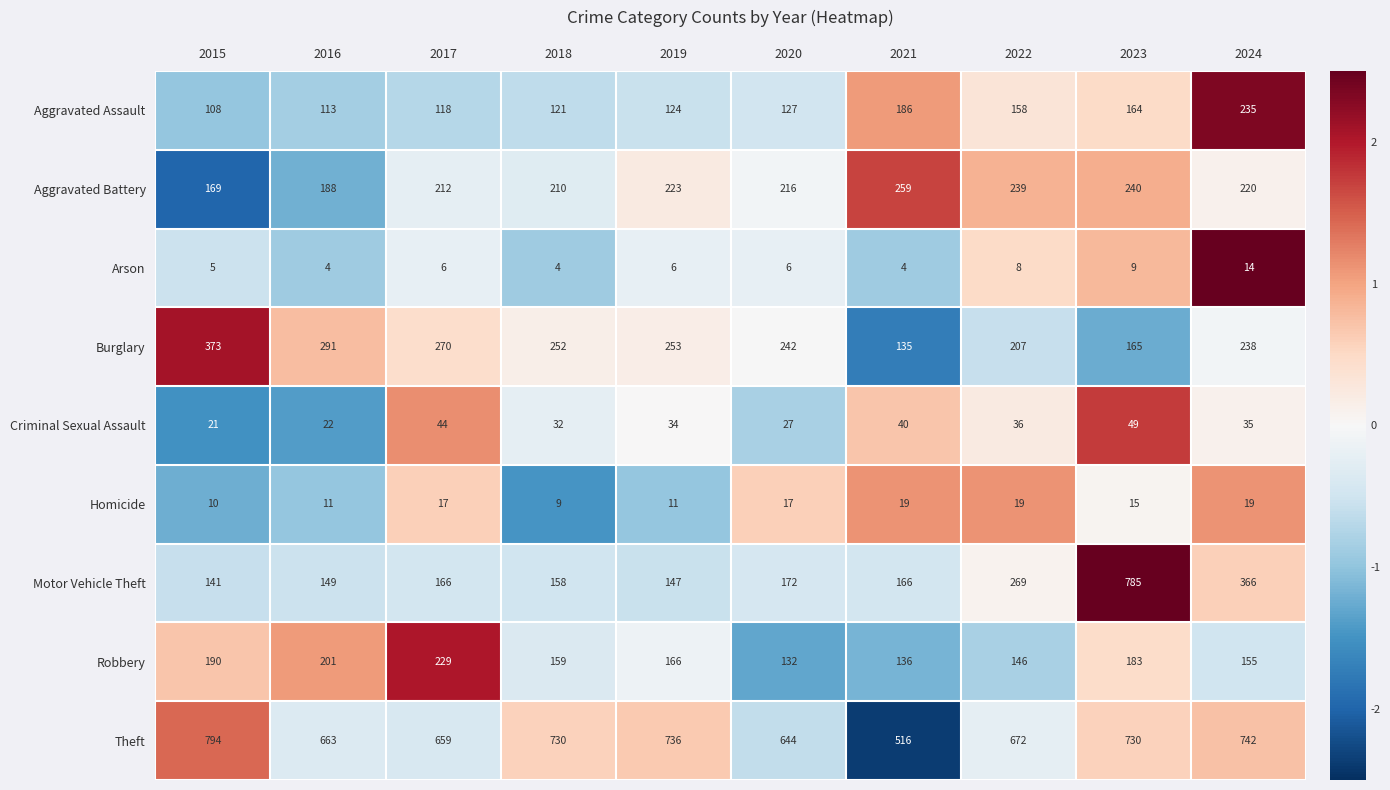

At which label does Robbery reach its minimum?

2020